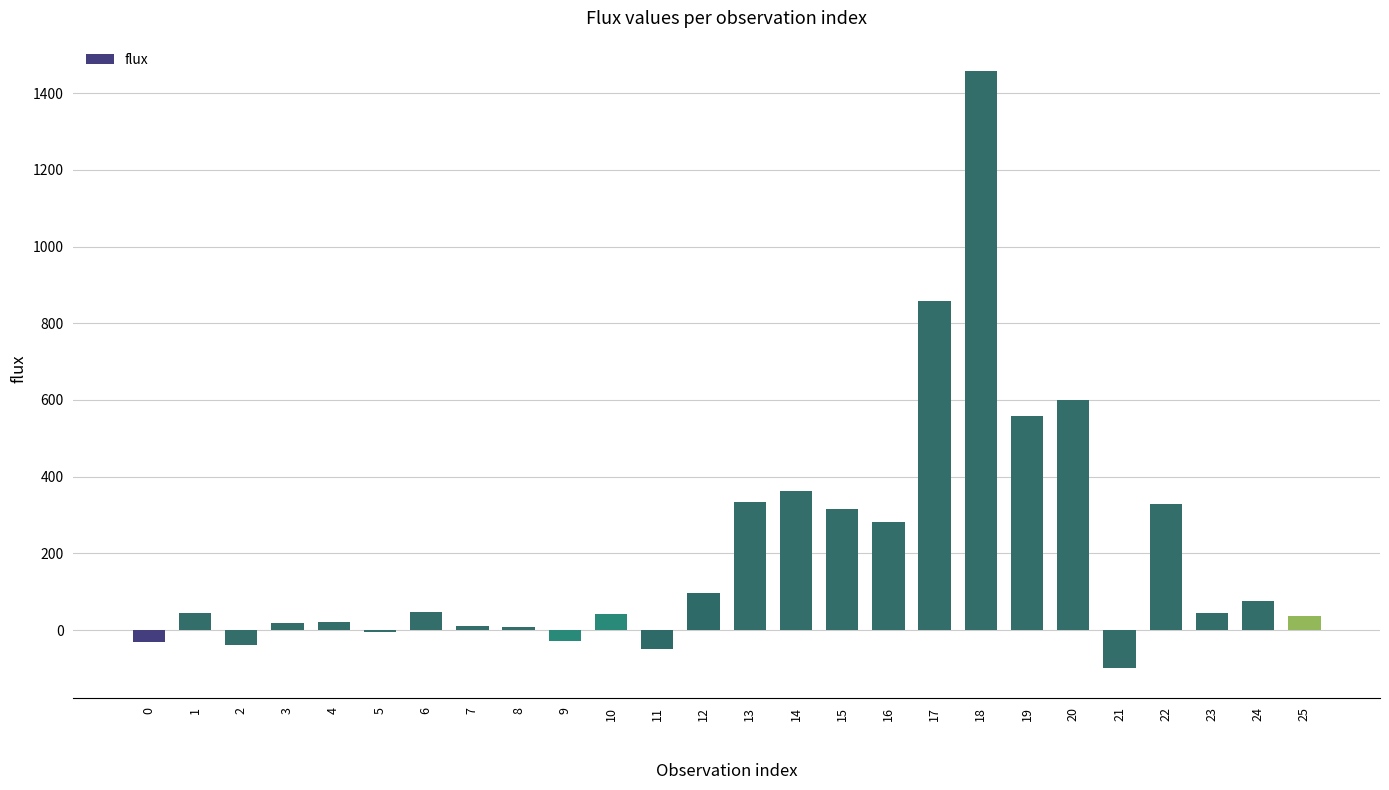

What is the difference between the maximum and minimum values?

1556.9